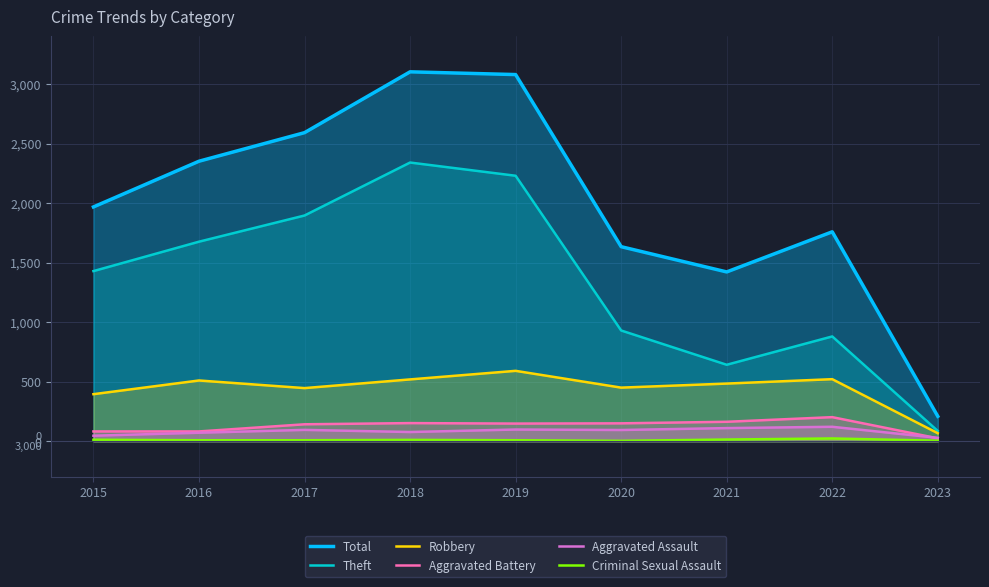

What is the sum of the Aggravated Assault values at 2016 and 2022?

192